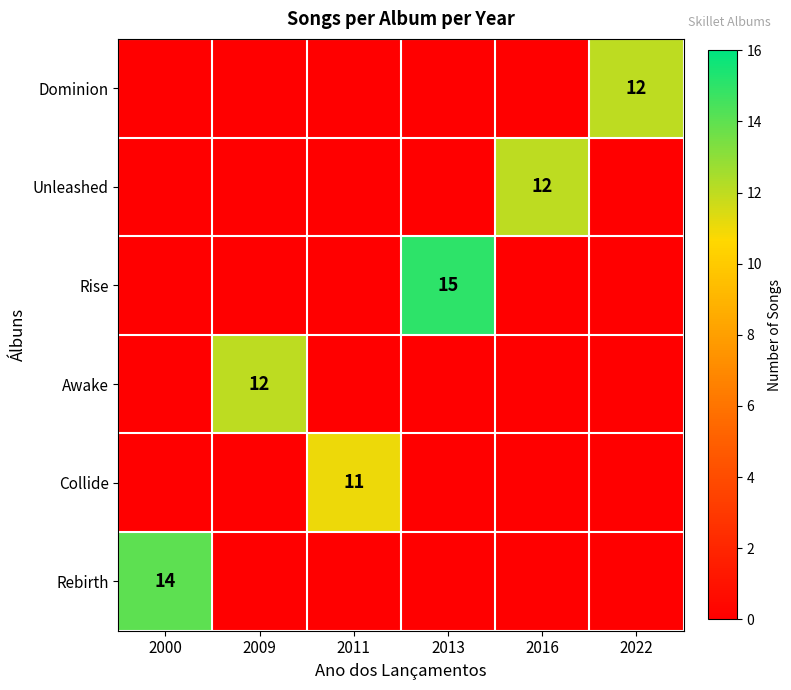

The value of Awake at 2009 is 12. True or false?

True